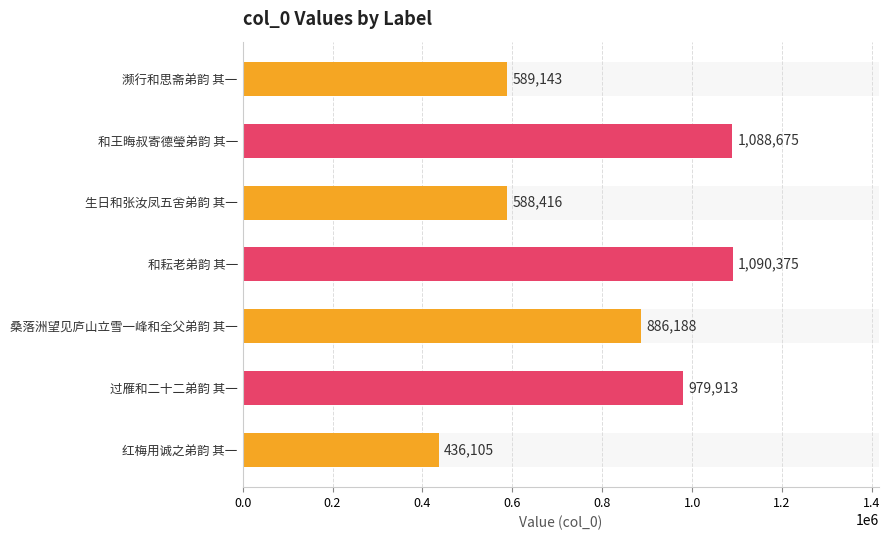

What is the smallest value displayed?

436105